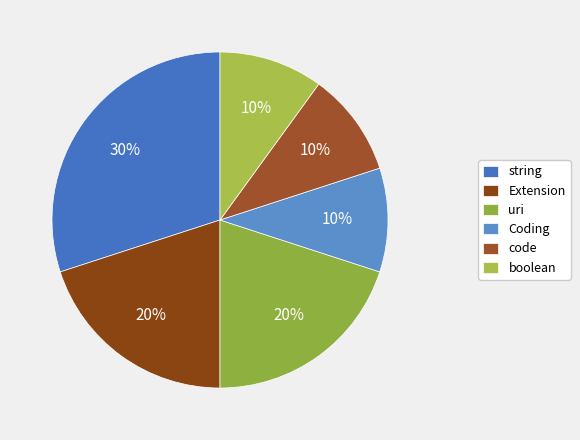

How many segments does this pie chart have?

6